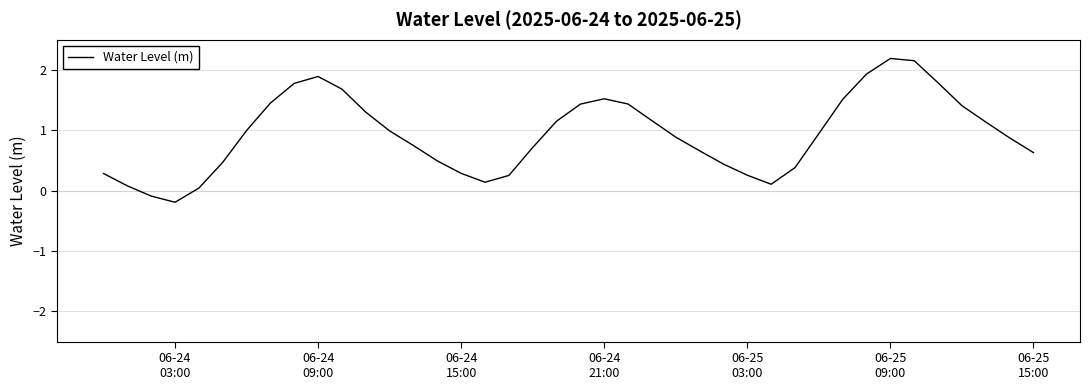

What is the maximum value shown in the chart?

2.2